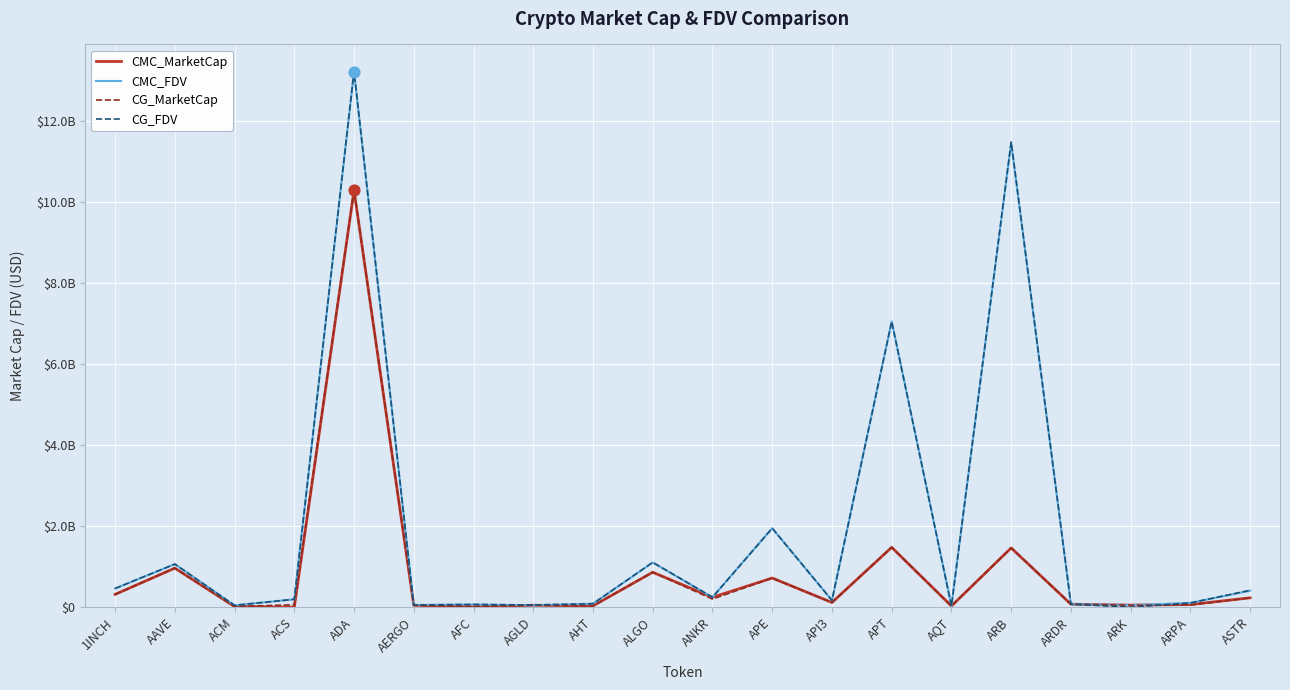

What is the total value across all series at ARK?

149633039.5